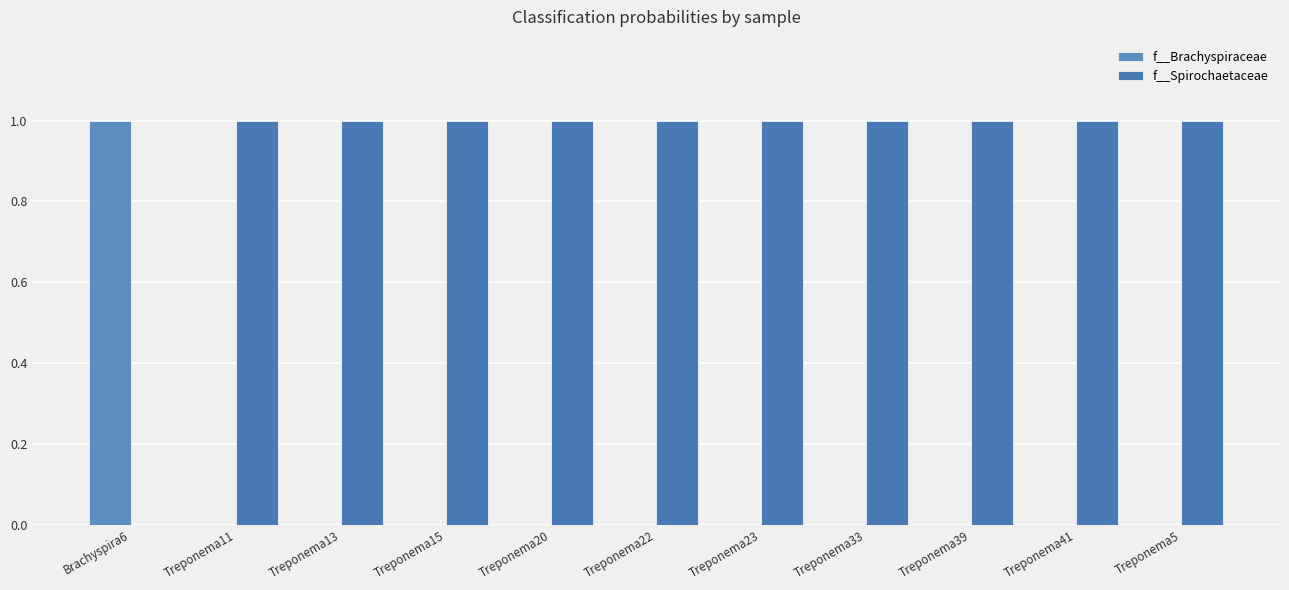

Reading left to right, list all the values displayed in this chart.

f__Brachyspiraceae: Brachyspira6=1	Treponema11=0	Treponema13=0	Treponema15=0	Treponema20=0	Treponema22=0	Treponema23=0	Treponema33=0	Treponema39=0	Treponema41=0	Treponema5=0
f__Spirochaetaceae: Brachyspira6=0	Treponema11=1	Treponema13=1	Treponema15=1	Treponema20=1	Treponema22=1	Treponema23=1	Treponema33=1	Treponema39=1	Treponema41=1	Treponema5=1